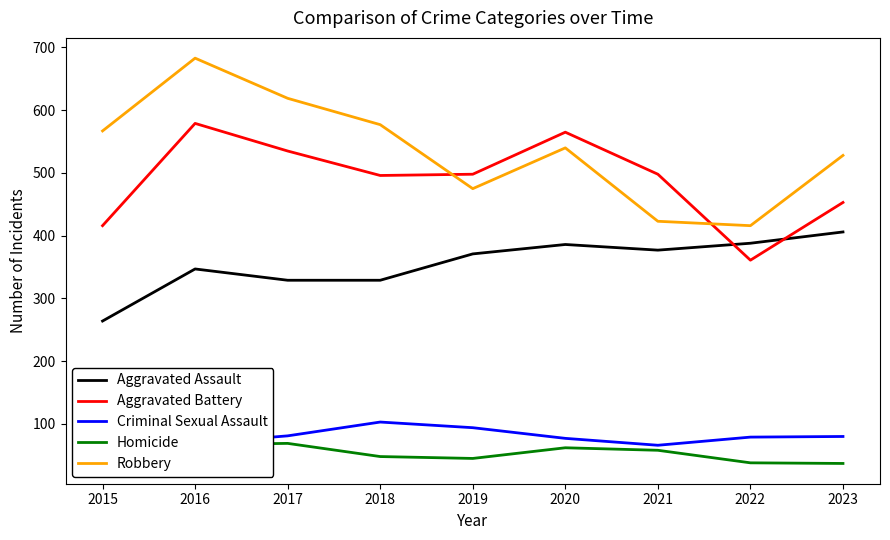

What is the total value across all series at 2019?

1483